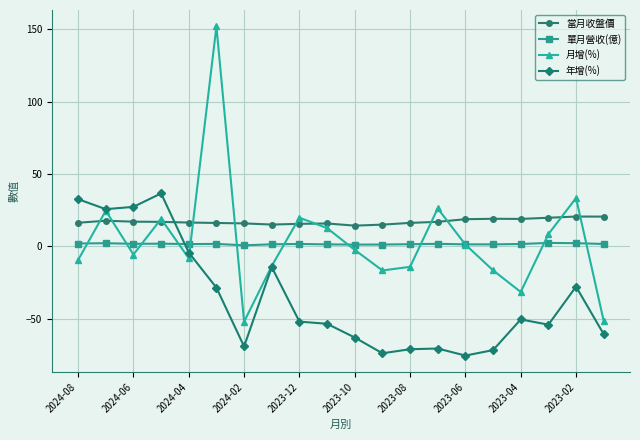

Which series has the largest total across all categories?

當月收盤價